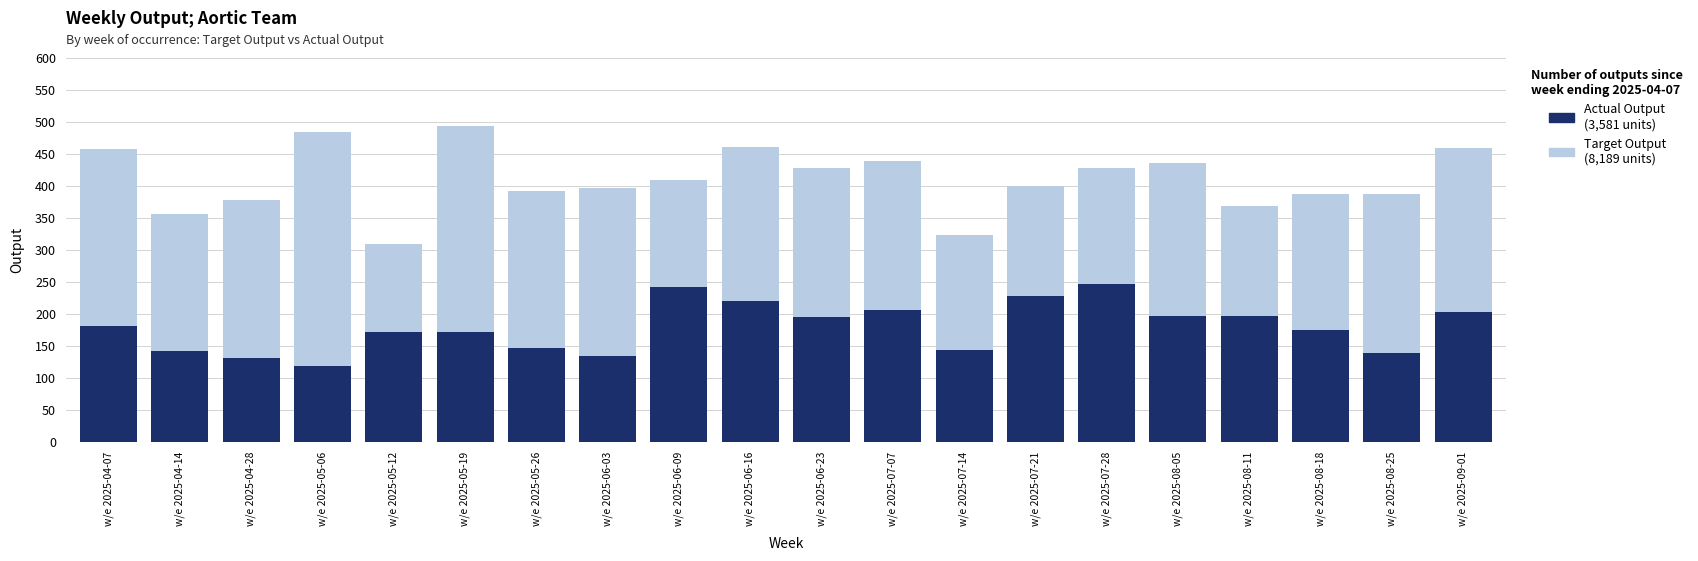

At which label does Actual Output first exceed 180?

w/e 2025-06-09